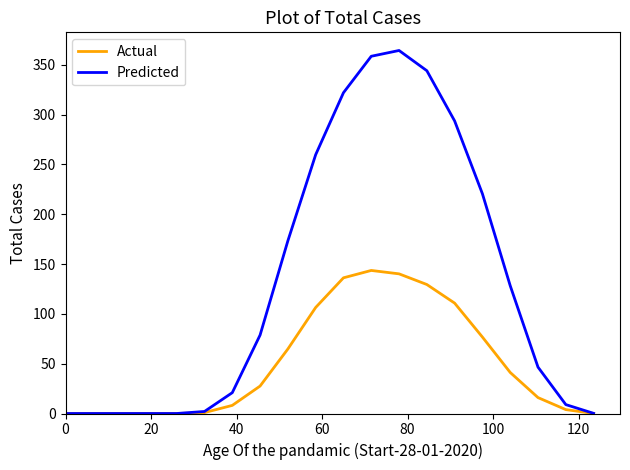

List the series in order of their peak value, lowest first.

Actual, Predicted